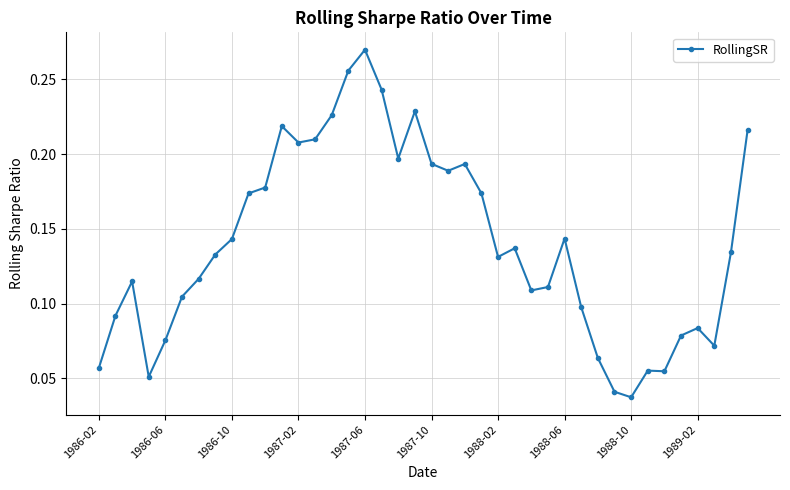

What is the sum of all values?

5.6